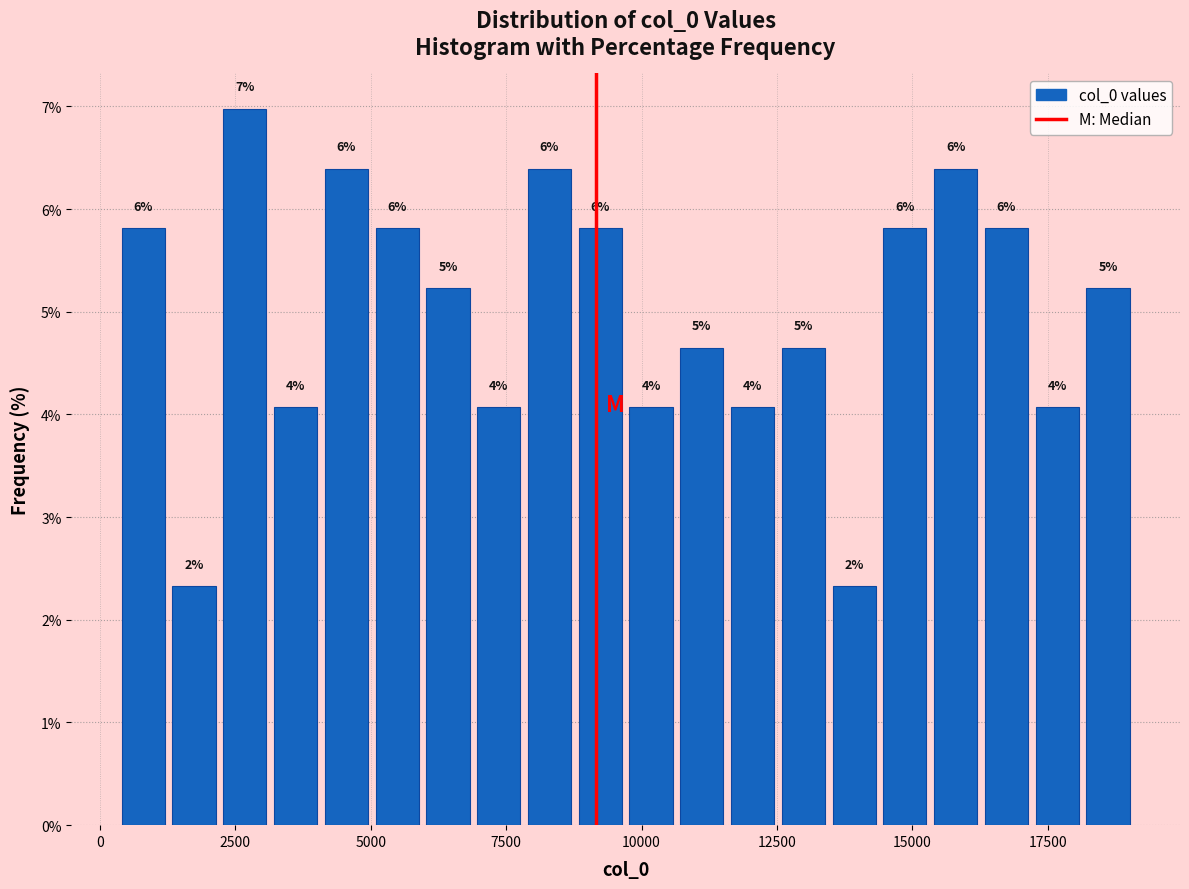

Around what value on the x-axis is the tallest bar? Give the approximate position of its centre, as read against the axis.

2500